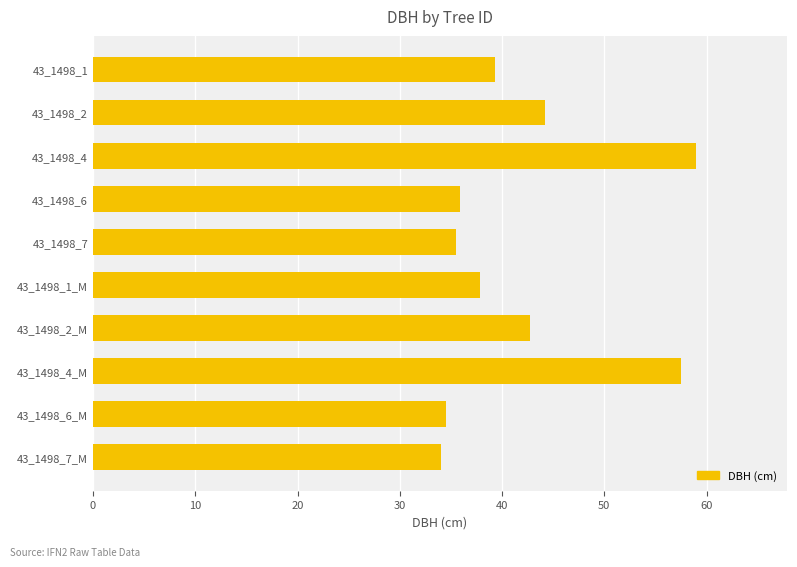

Reading bottom to top, what are all the values shown in this chart?

34.1	34.5	57.5	42.7	37.8	35.5	35.9	59.0	44.2	39.3